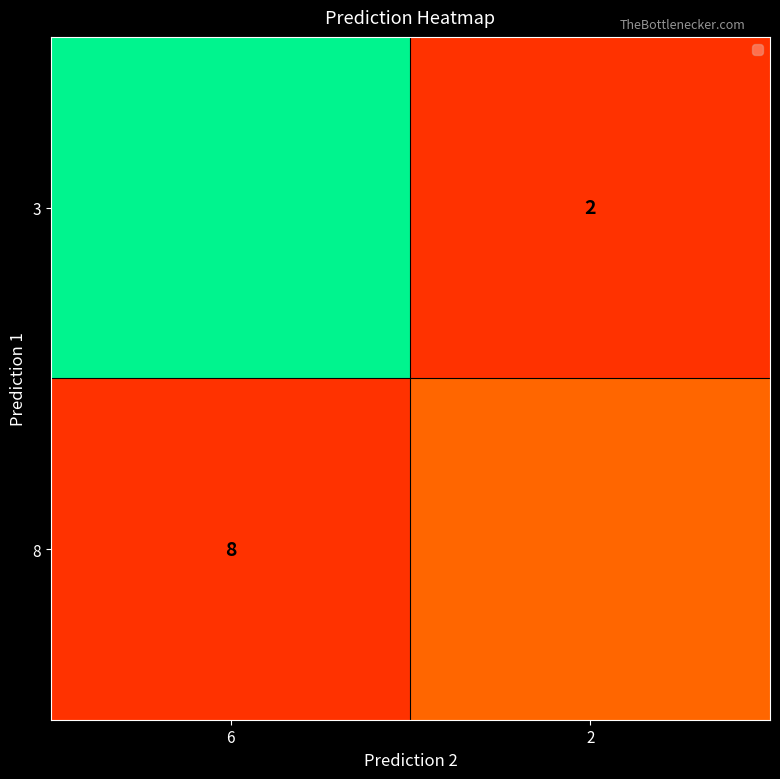

At which label does 3 reach its peak?

6